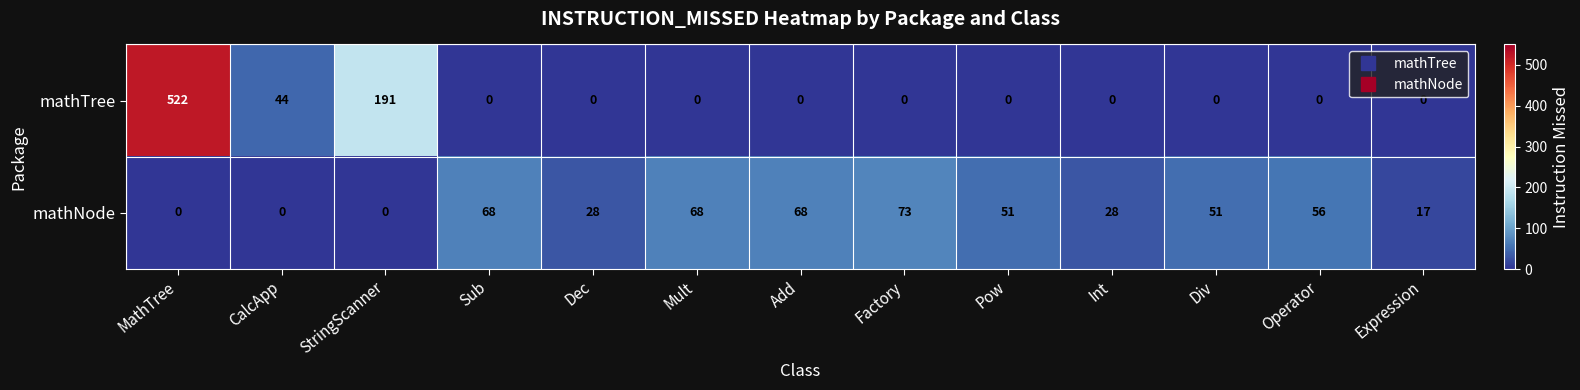

List the series in order of their peak value, highest first.

mathTree, mathNode